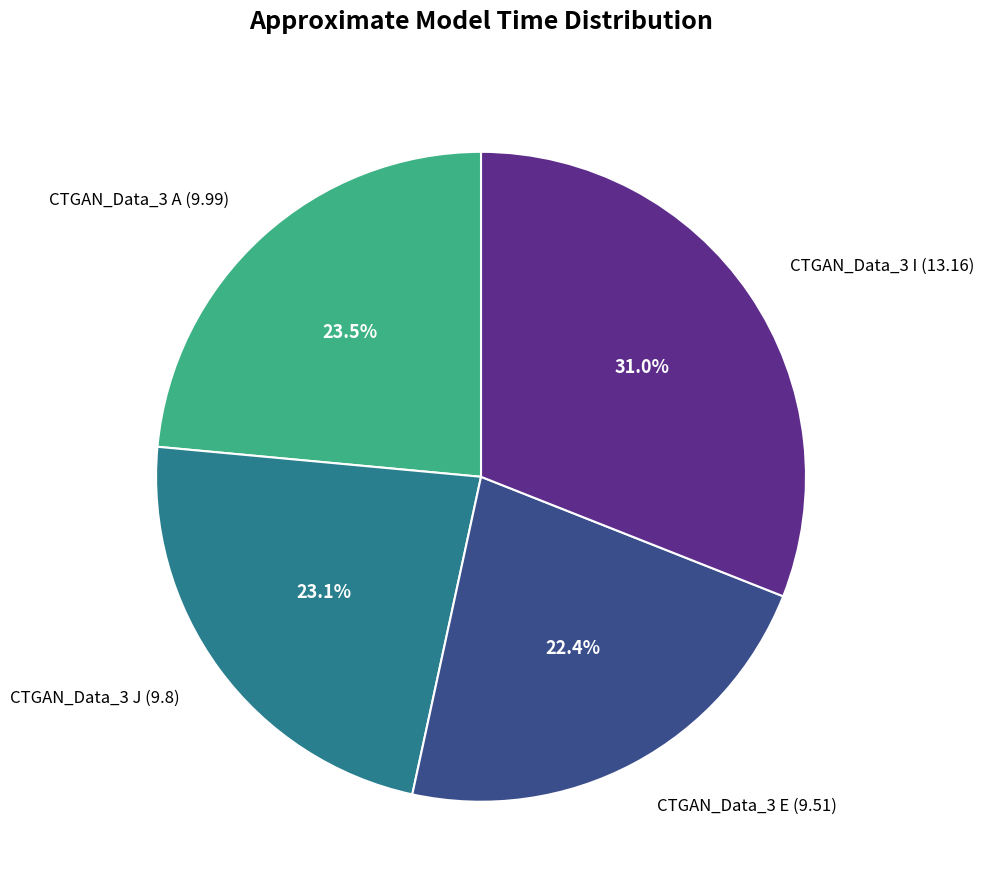

To the nearest percent, what is the difference between the CTGAN_Data_3 E and CTGAN_Data_3 I slice percentages?

9%